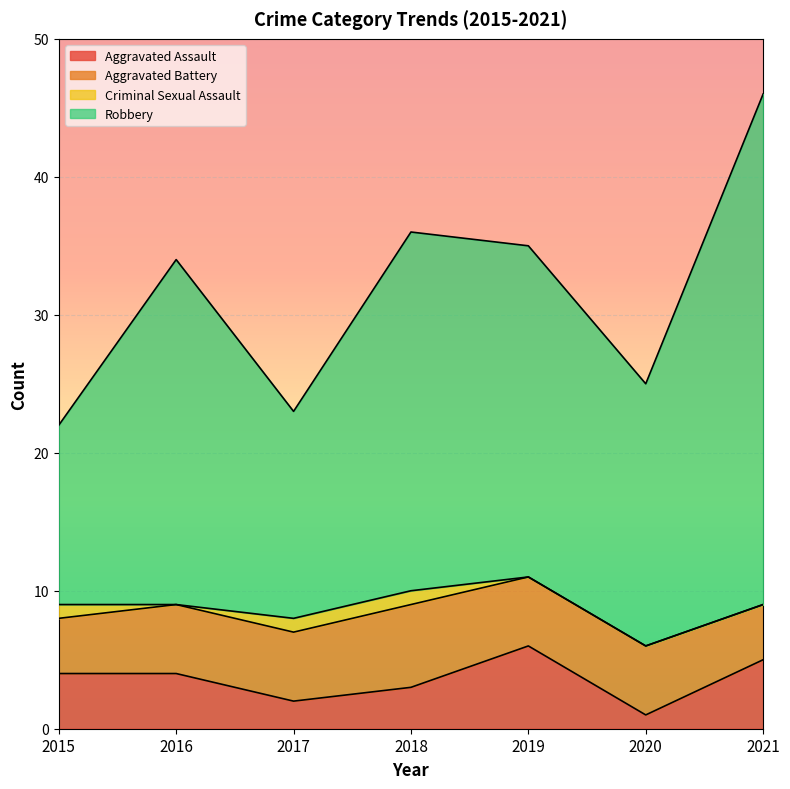

True or false: Aggravated Assault and Robbery intersect in this chart.

False